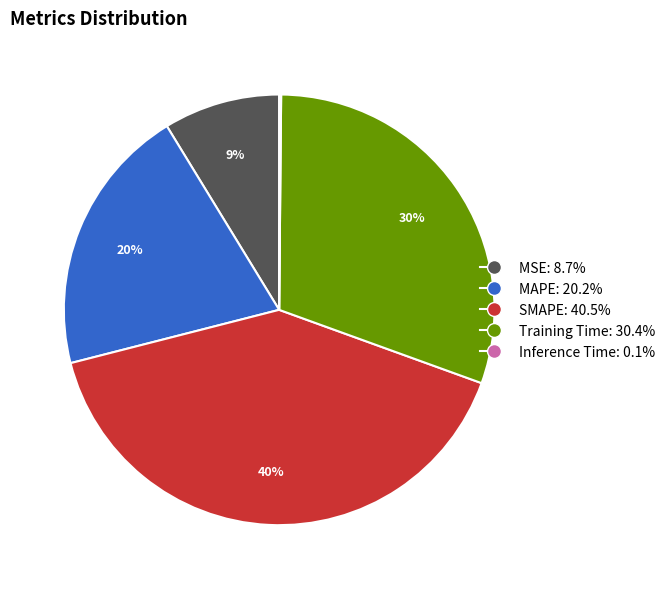

Which category has the biggest portion of the pie?

SMAPE